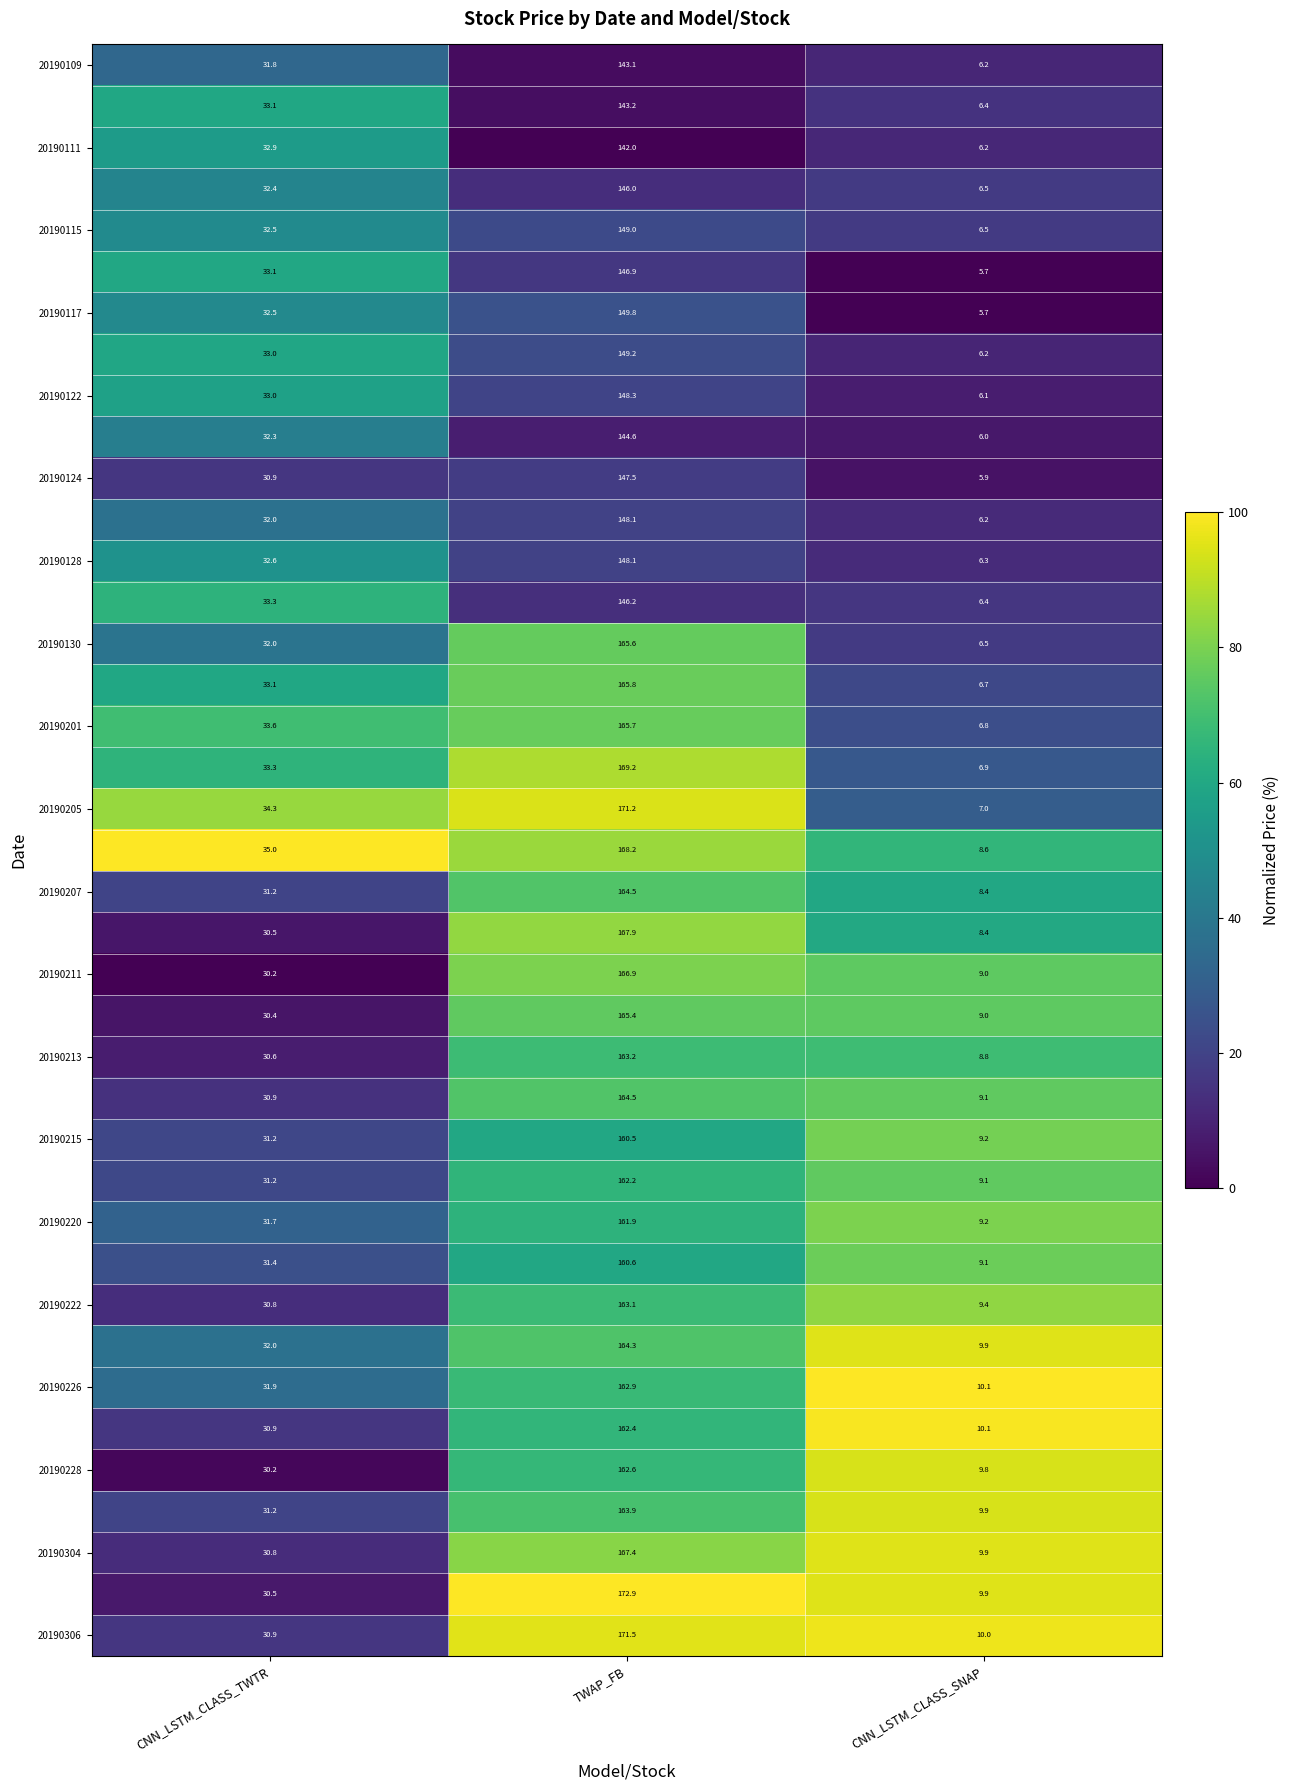

At which category is the sum across all series the highest?

TWAP_FB